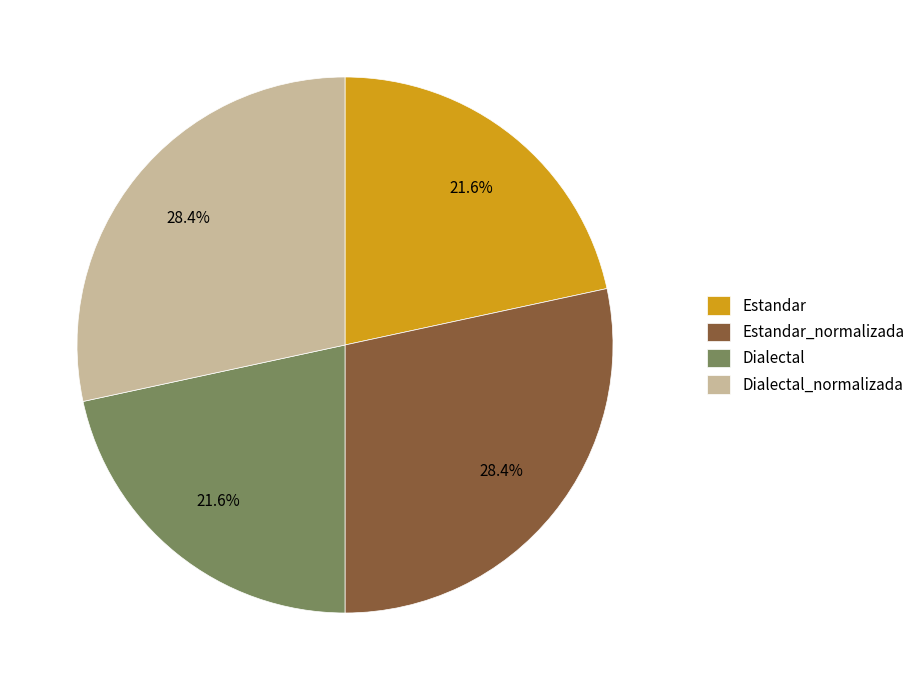

Between Dialectal_normalizada and Estandar, which is larger?

Dialectal_normalizada